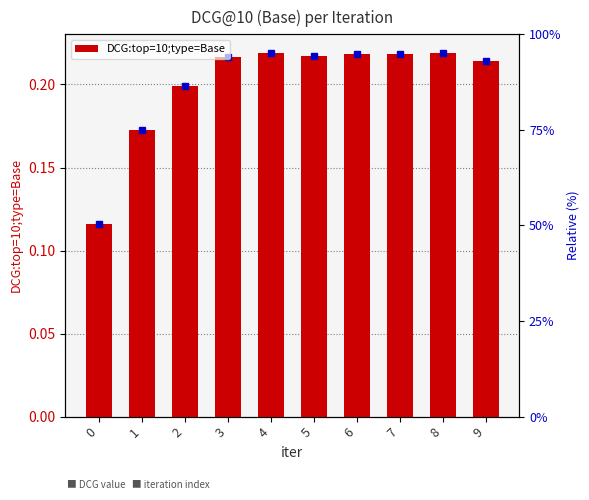

What is the difference between the maximum and minimum values?

0.1